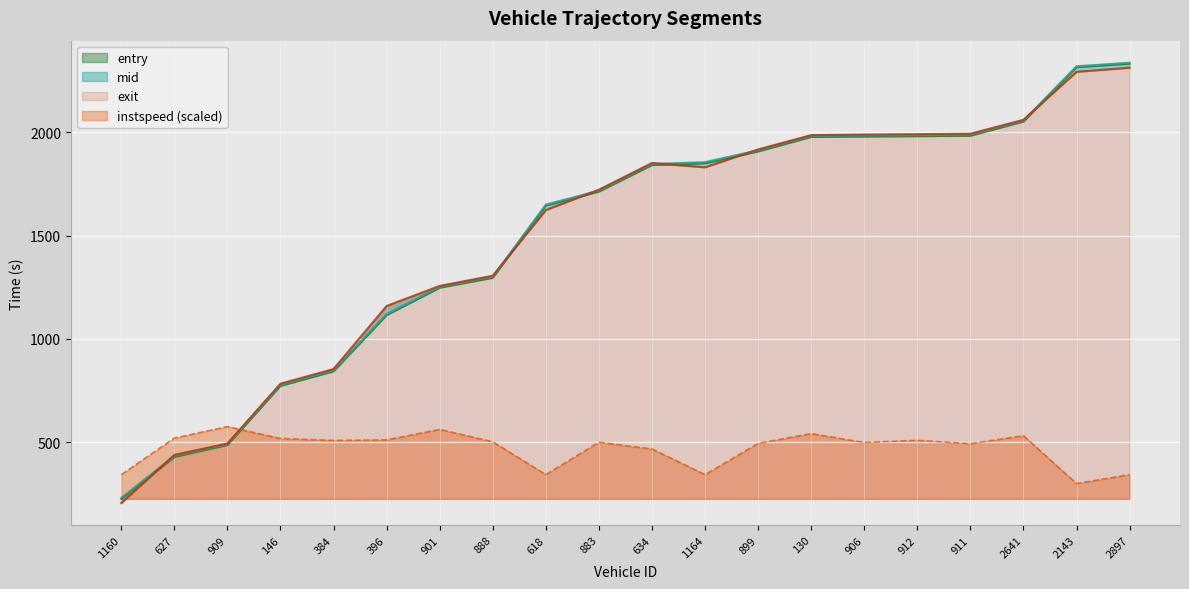

True or false: mid has more than 2 interior local peaks.

False